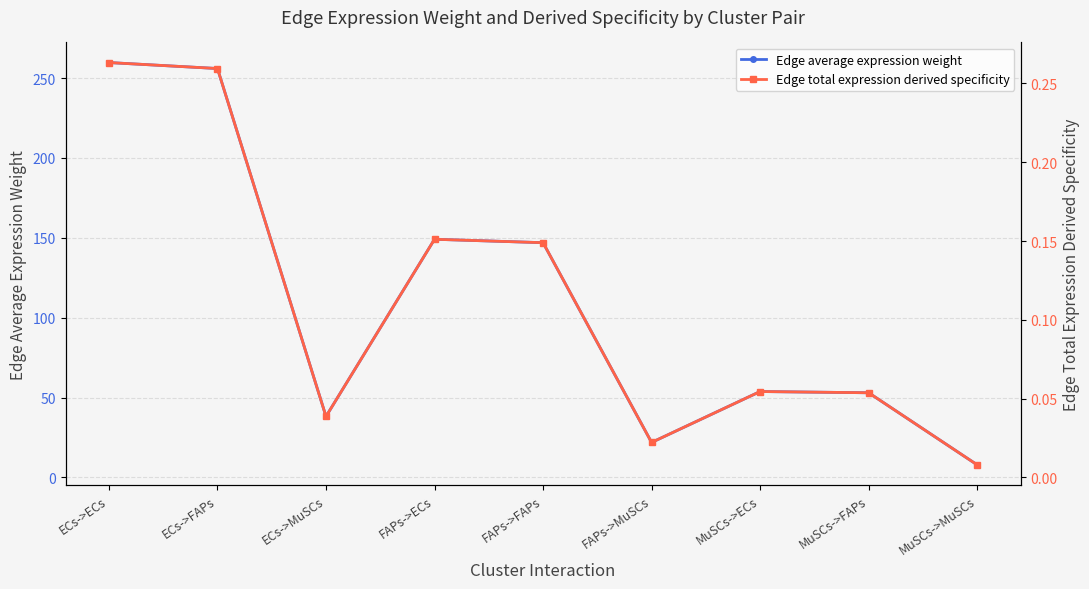

What is the average value of the Edge average expression weight series?

109.6